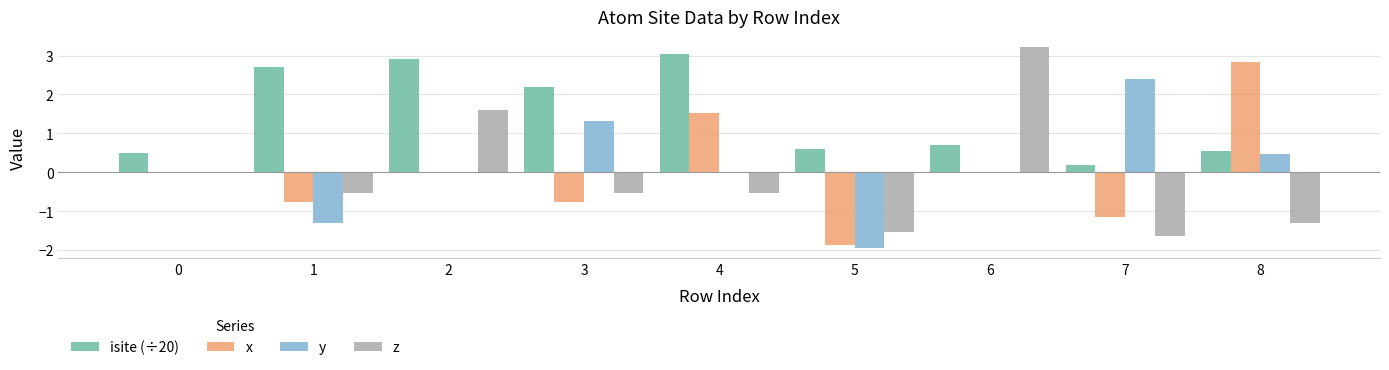

What is the sum of all isite (÷20) values?

13.4